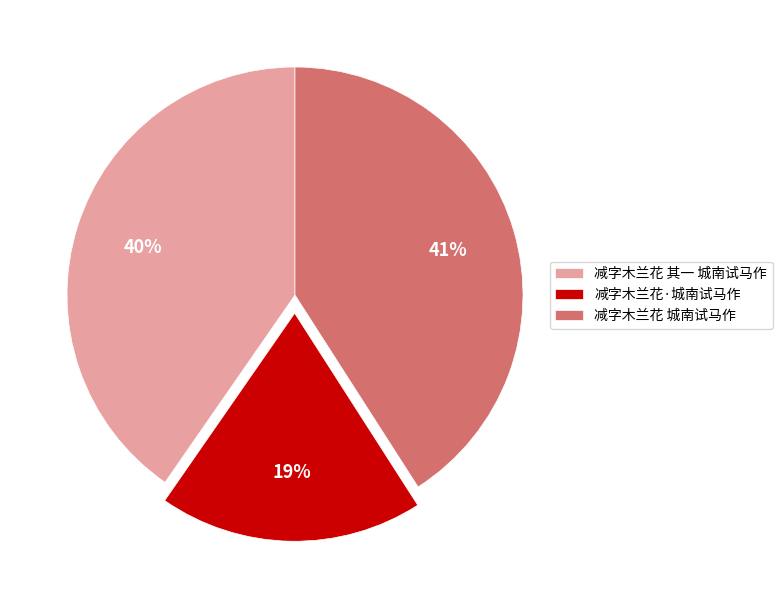

Approximately how many times larger is the value at 减字木兰花·城南试马作 compared to 减字木兰花 其一 城南试马作?

0.5